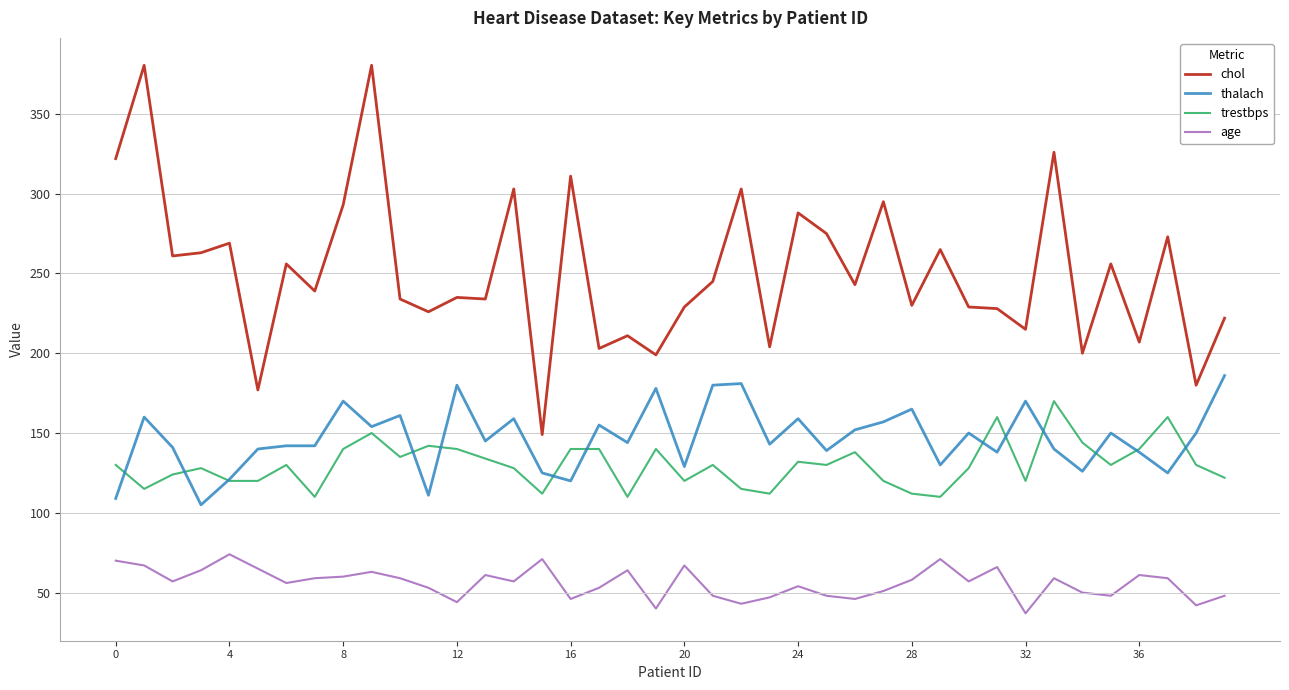

True or false: thalach and chol intersect in this chart.

False